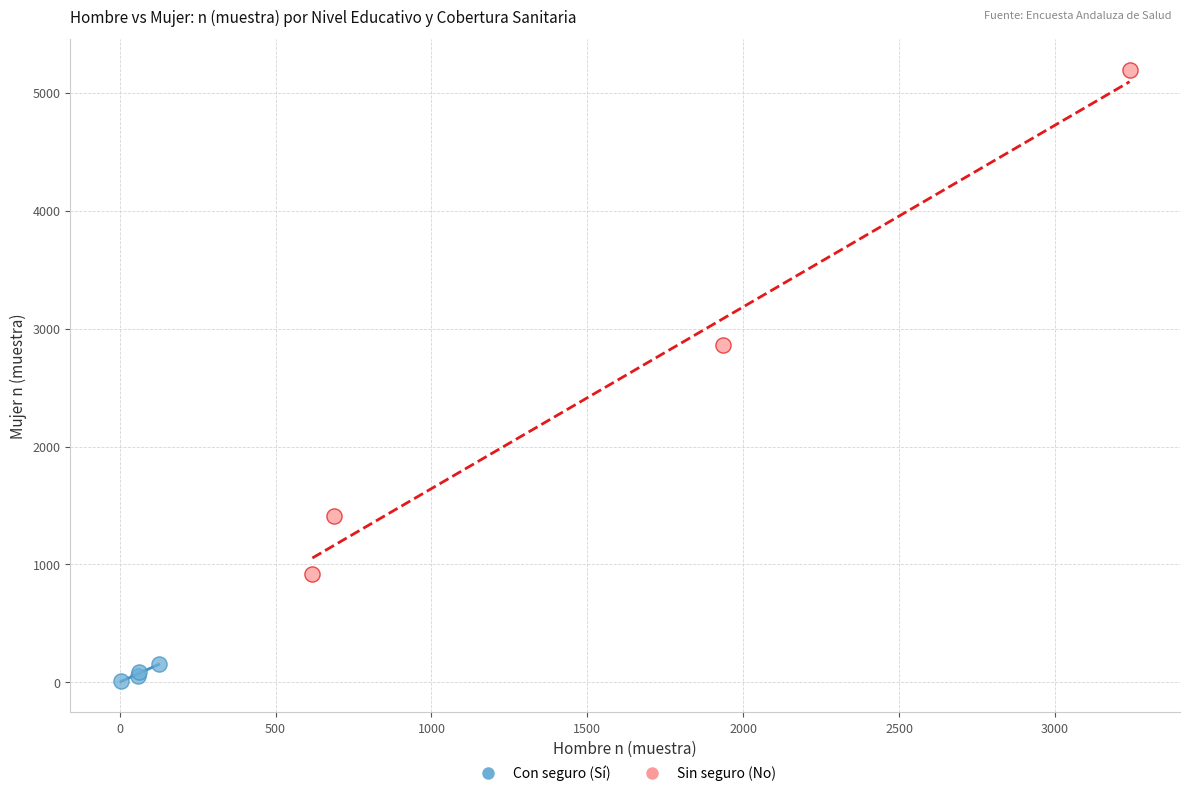

Which series has the largest Y range (max minus min)?

Sin seguro (No)